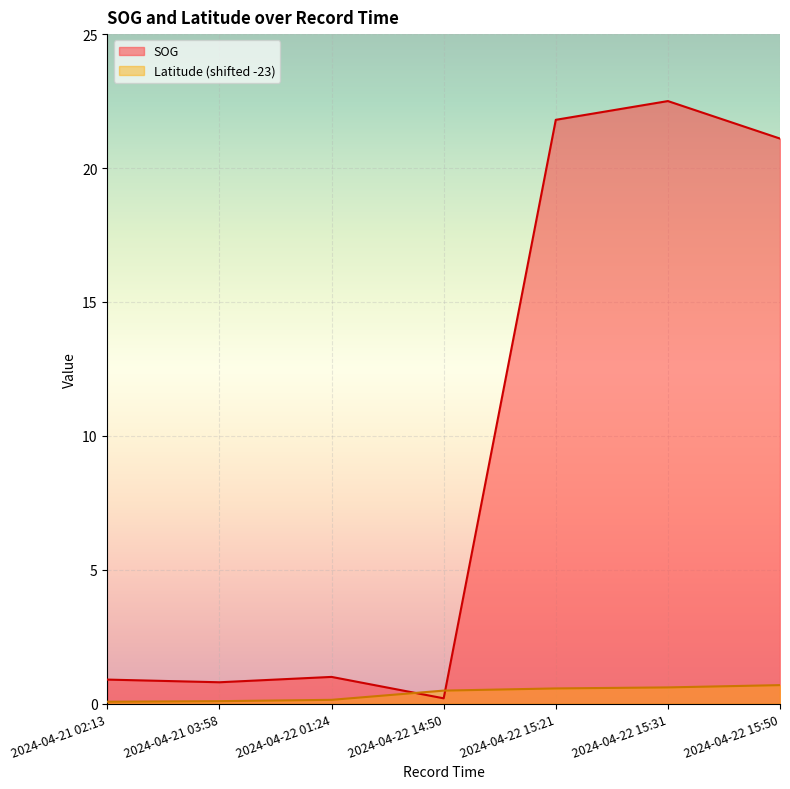

What is the label of the 2nd point from the left?

2024-04-21 03:58